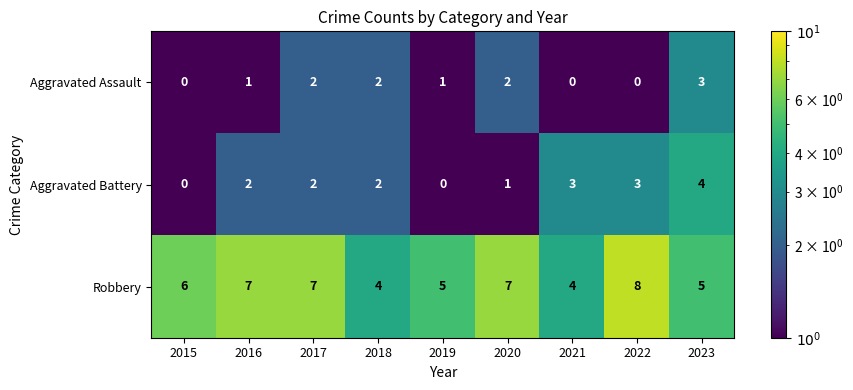

What is the difference between the maximum and minimum values in the Aggravated Battery series?

4